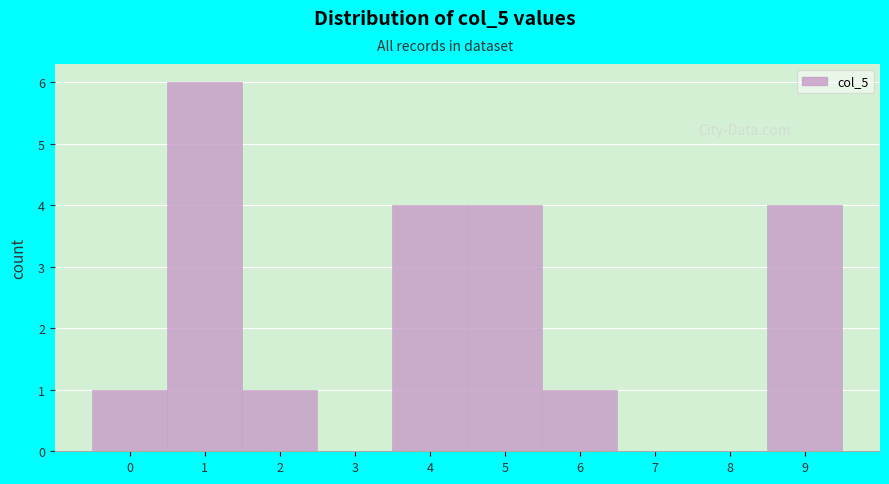

Reading left to right, extract all data points from this chart.

0=1	1=6	2=1	3=0	4=4	5=4	6=1	7=0	8=0	9=4